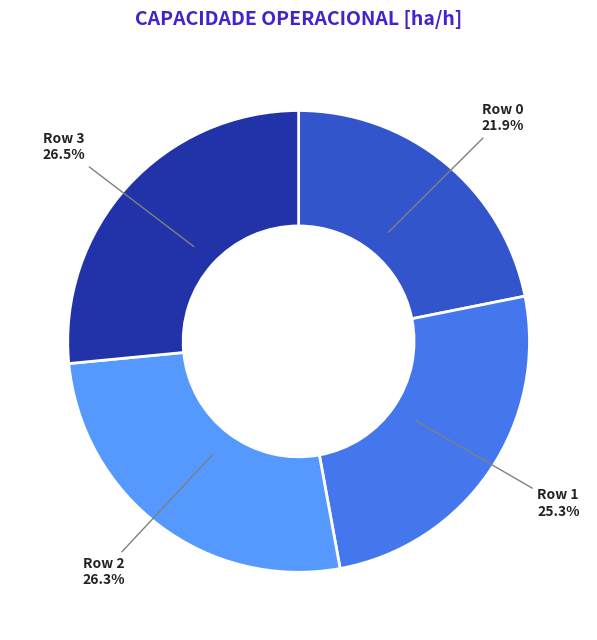

What percentage is the Row 2 slice, to the nearest percent?

26%